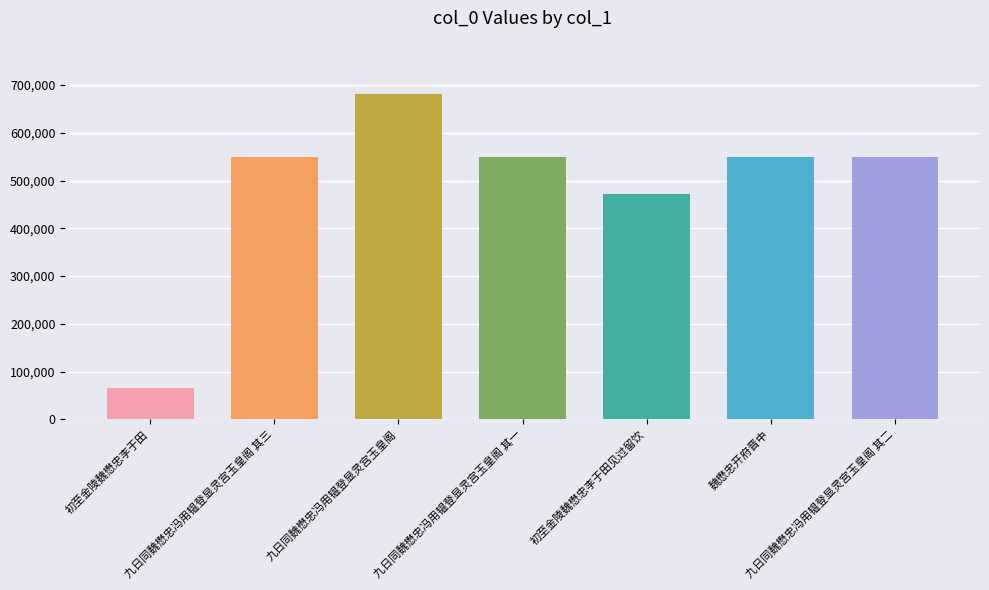

Is it true that the value at 九日同魏懋忠冯用韫登显灵宫玉皇阁 其二 is 949785?

False